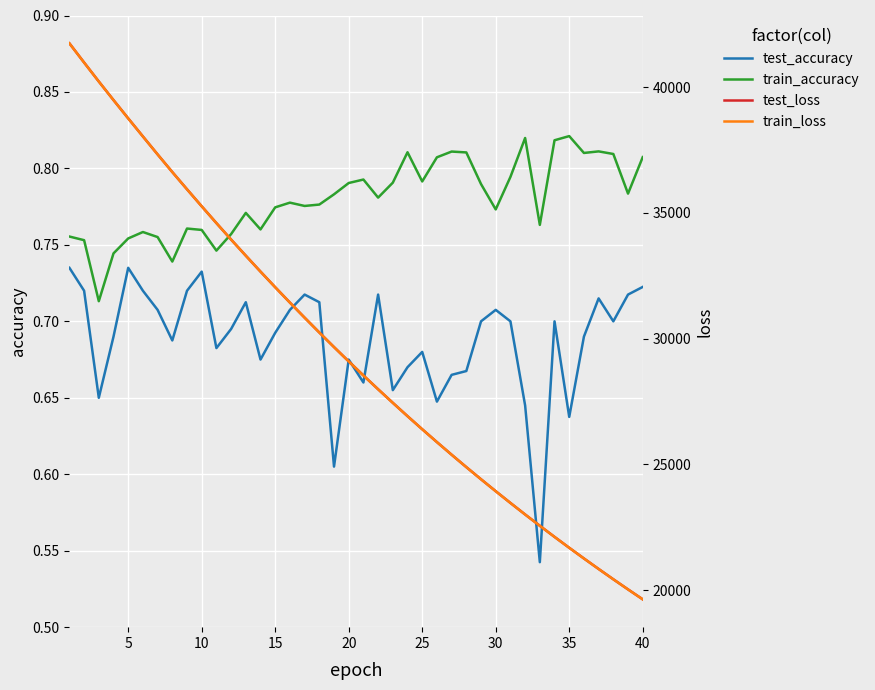

How many lines are shown in the chart?

4